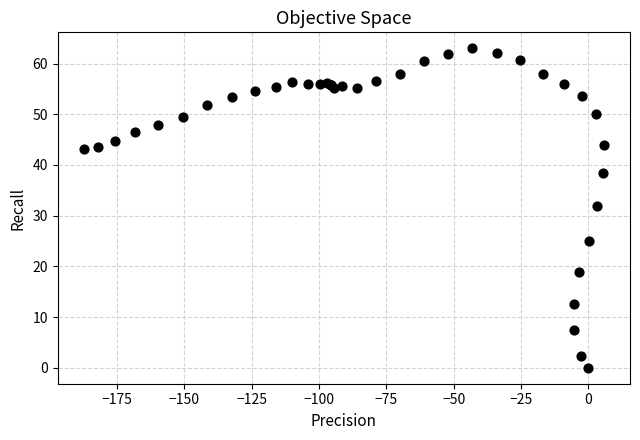

What Y value in the scatter plot is closest to 31?

31.9